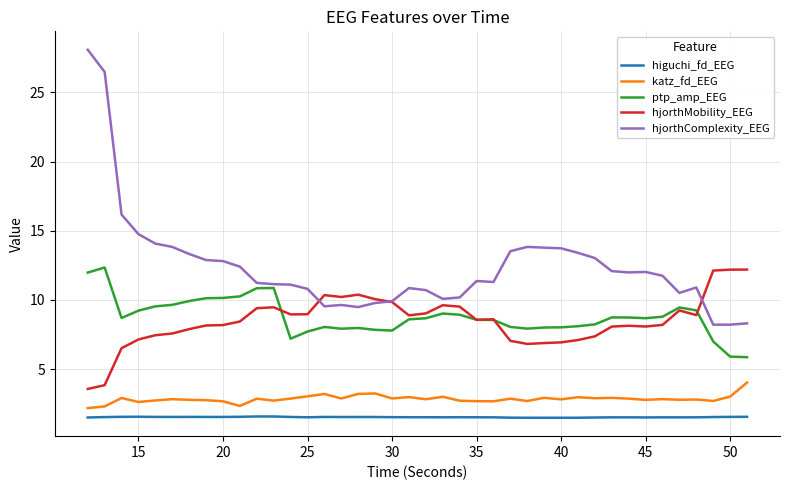

Which series has the largest total across all categories?

hjorthComplexity_EEG